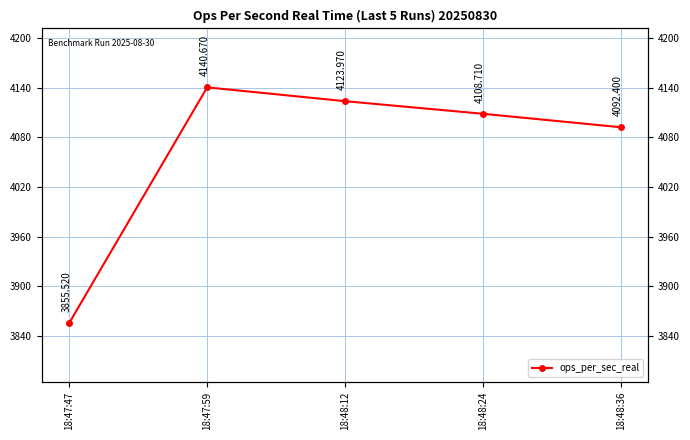

Reading left to right, what are all the values shown in this chart?

18:47:47=3855.5	18:47:59=4140.7	18:48:12=4124.0	18:48:24=4108.7	18:48:36=4092.4